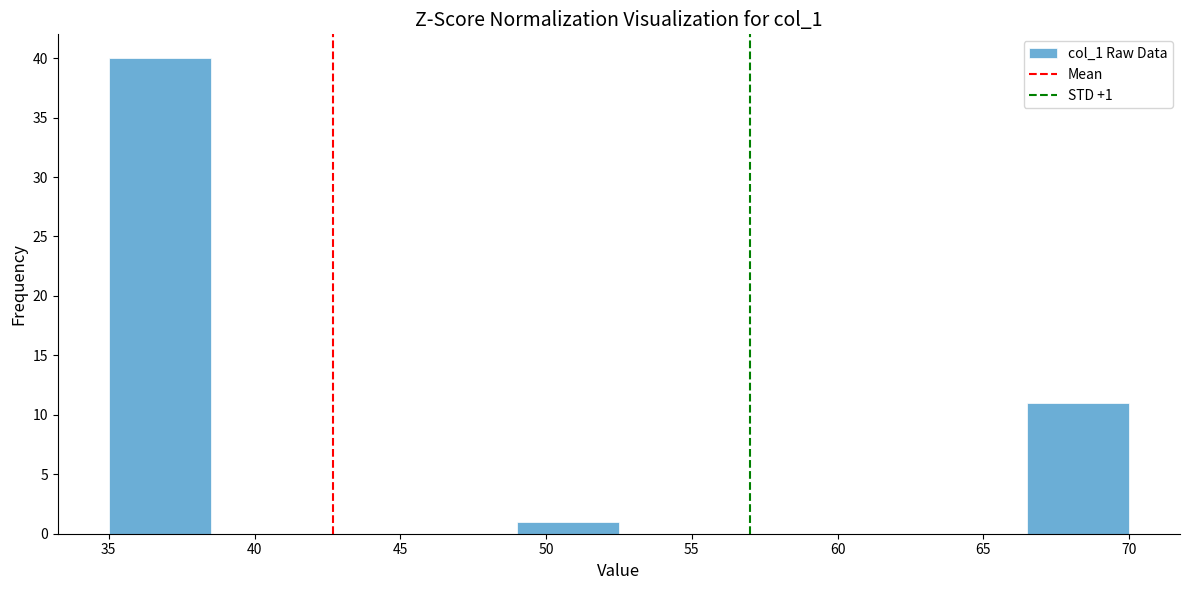

Which range on the x-axis has the tallest bar?

35.0 to 38.5